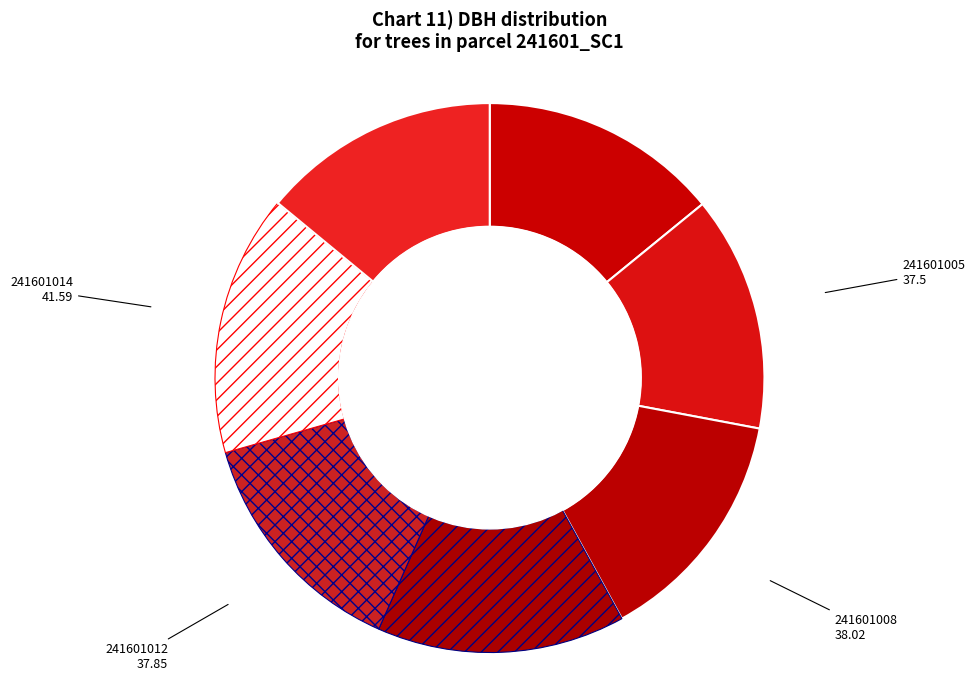

Approximately how many times larger is the value at 241601011 compared to 241601012?

1.0